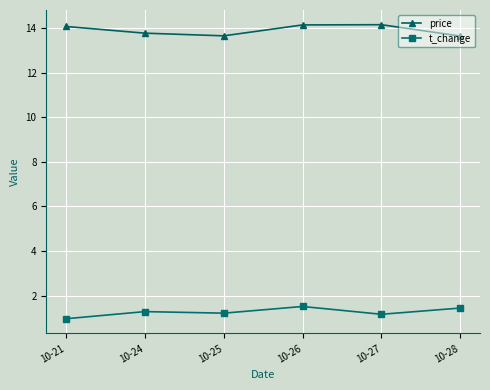

How many lines are shown in the chart?

2